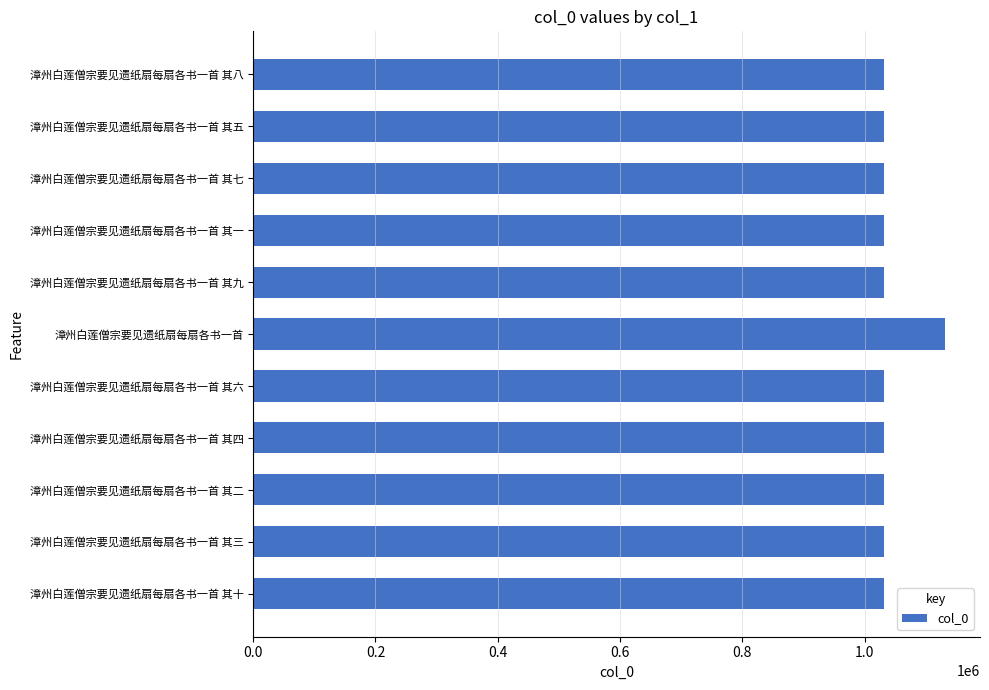

At which category does the chart reach its peak across all series?

漳州白莲僧宗要见遗纸扇每扇各书一首